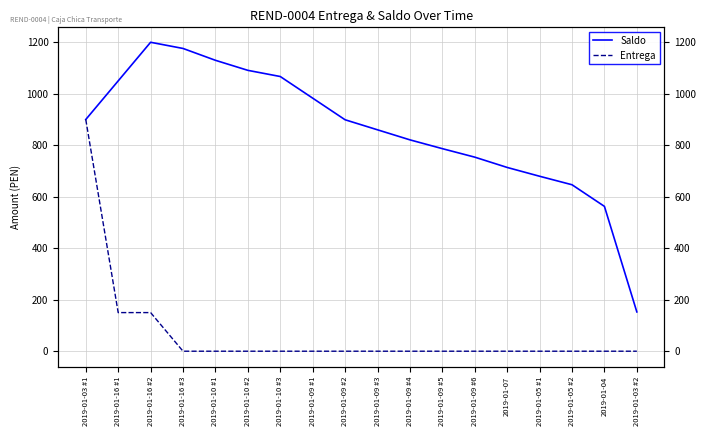

What are all the series names shown in the legend?

Saldo, Entrega